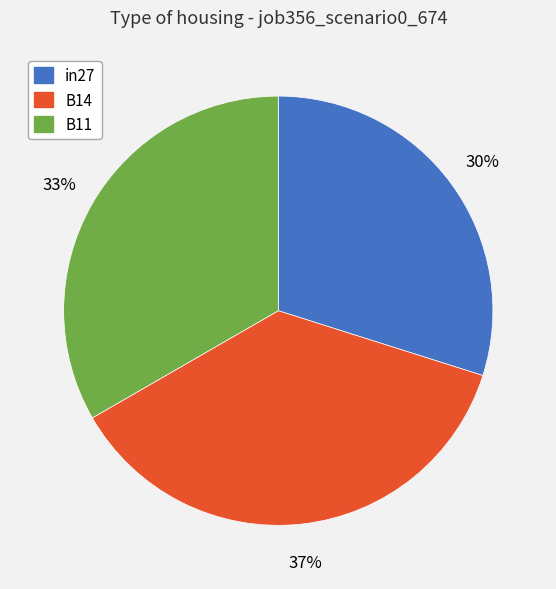

The in27 slice represents 40% of the pie. True or false?

False